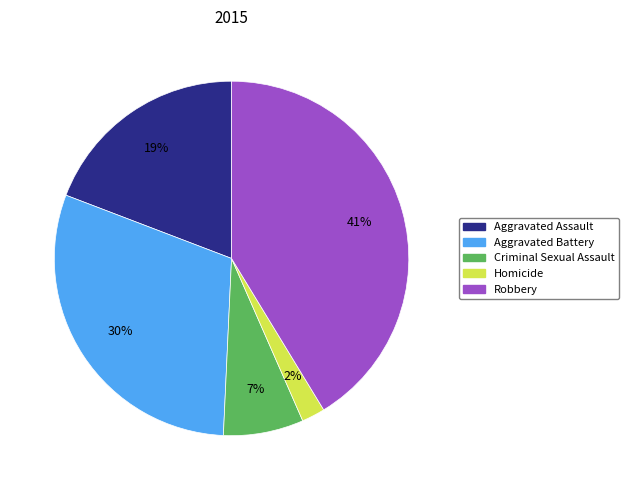

To the nearest percent, what is the average slice percentage?

20%